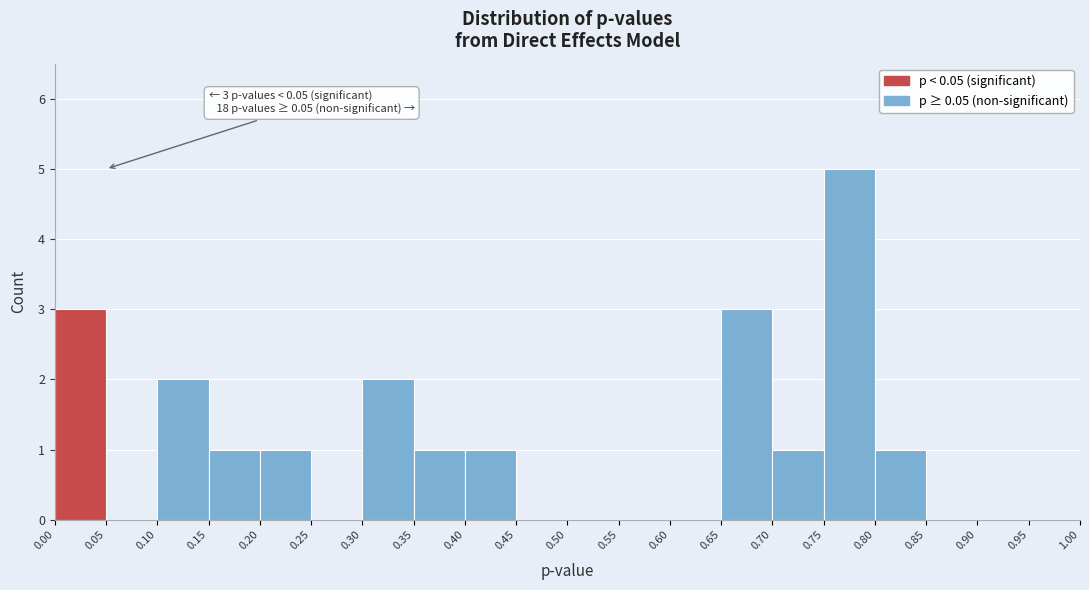

Which range on the x-axis has the tallest bar?

0.75 to 0.80